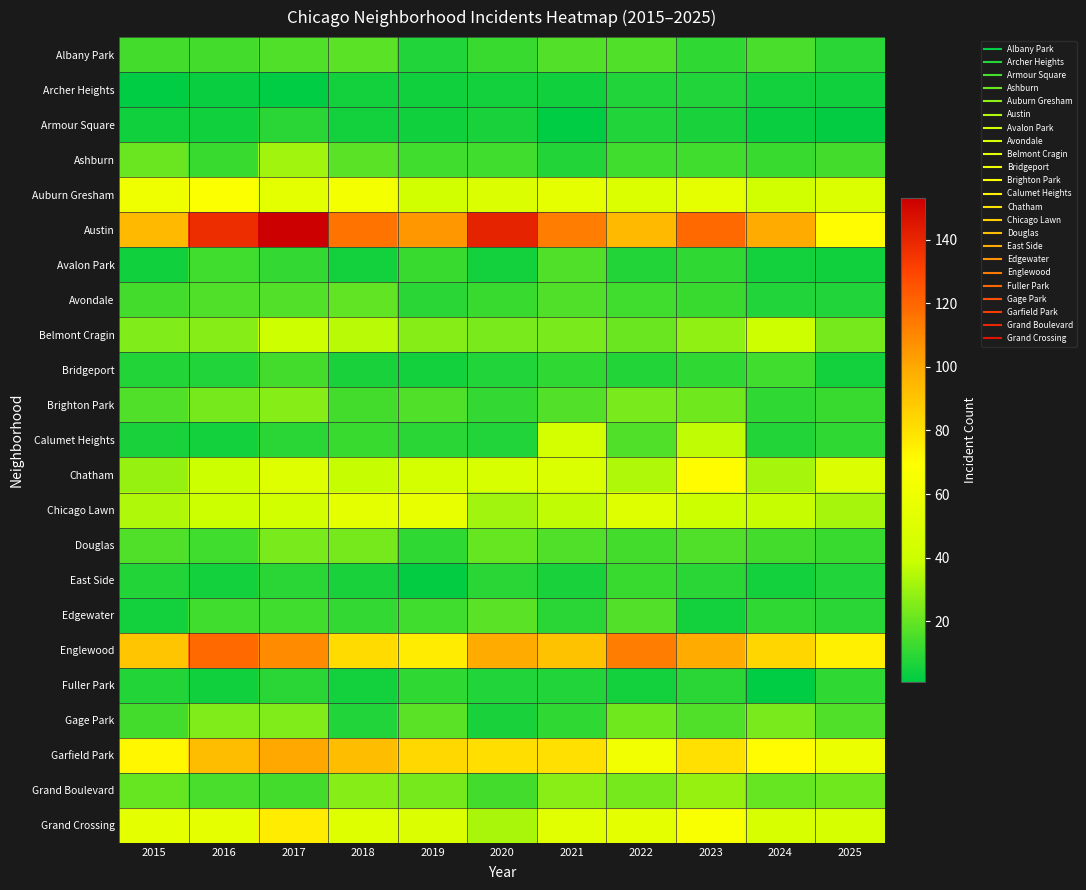

At how many categories does at least one series exceed 27?

11